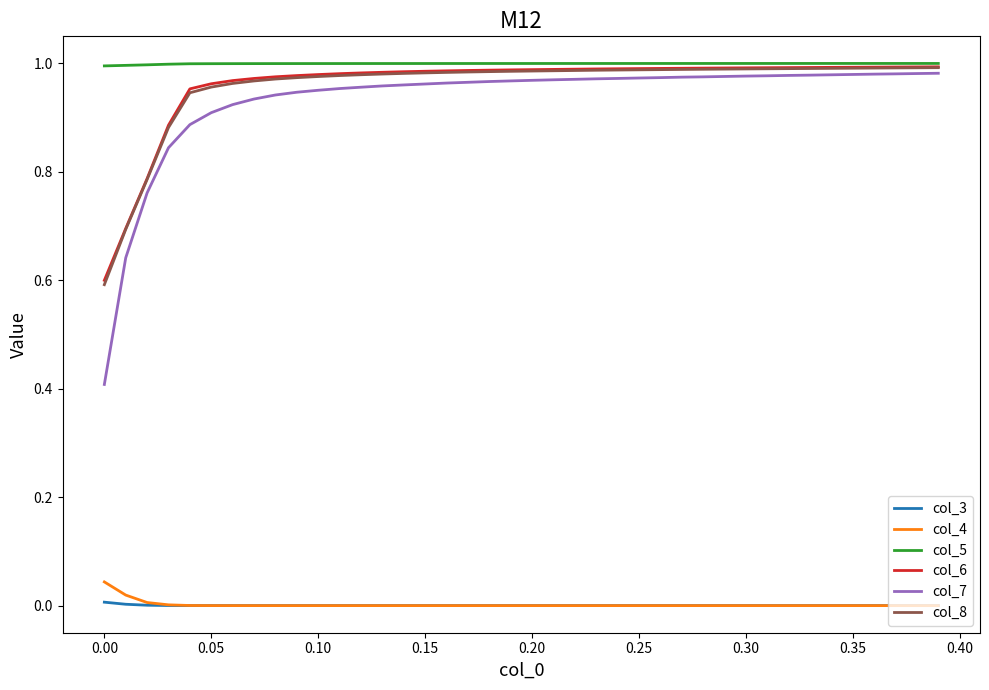

Which series has the largest range (max minus min)?

col_7